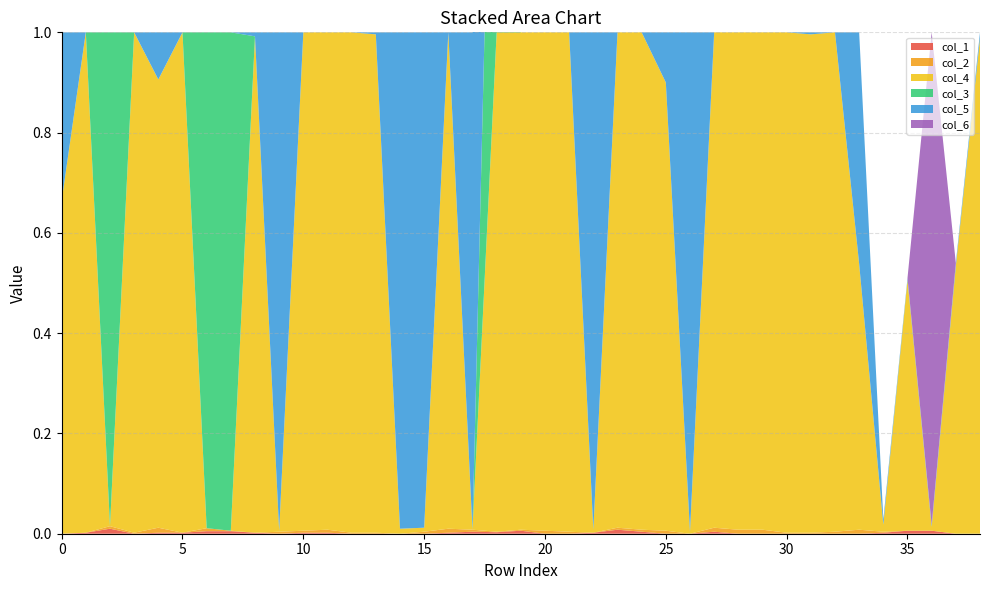

Reading right to left, transcribe all the data shown in this chart.

col_1: 38=0.0	37=0.0	36=0.0	35=0.0	34=0.0	33=0.0	32=0.0	31=0.0	30=0.0	29=0.0	28=0.0	27=0.0	26=0.0	25=0.0	24=0.0	23=0.0	22=0.0	21=0.0	20=0.0	19=0.0	18=0.0	17=0.0	16=0.0	15=0.0	14=0.0	13=0.0	12=0.0	11=0.0	10=0.0	9=0.0	8=0.0	7=0.0	6=0.0	5=0.0	4=0.0	3=0.0	2=0.0	1=0.0	0=0.0
col_2: 38=0.0	37=0.0	36=0.0	35=0.0	34=0.0	33=0.0	32=0.0	31=0.0	30=0.0	29=0.0	28=0.0	27=0.0	26=0.0	25=0.0	24=0.0	23=0.0	22=0.0	21=0.0	20=0.0	19=0.0	18=0.0	17=0.0	16=0.0	15=0.0	14=0.0	13=0.0	12=0.0	11=0.0	10=0.0	9=0.0	8=0.0	7=0.0	6=0.0	5=0.0	4=0.0	3=0.0	2=0.0	1=0.0	0=0.0
col_4: 38=1.0	37=0.5	36=0.0	35=0.5	34=0.0	33=0.5	32=1.0	31=1.0	30=1.0	29=1.0	28=1.0	27=1.0	26=0.0	25=0.9	24=1.0	23=1.0	22=0.0	21=1.0	20=1.0	19=1.0	18=1.0	17=0.0	16=1.0	15=0.0	14=0.0	13=1.0	12=1.0	11=1.0	10=1.0	9=0.0	8=1.0	7=0.0	6=0.0	5=1.0	4=0.9	3=1.0	2=0.0	1=1.0	0=0.7
col_3: 38=0.0	37=0.0	36=0.0	35=0.0	34=0.0	33=0.0	32=0.0	31=0.0	30=0.0	29=0.0	28=0.0	27=0.0	26=0.0	25=0.0	24=0.0	23=0.0	22=0.0	21=0.0	20=0.0	19=0.0	18=1.0	17=0.0	16=0.0	15=0.0	14=0.0	13=0.0	12=0.0	11=0.0	10=0.0	9=0.0	8=0.0	7=1.0	6=1.0	5=0.0	4=0.0	3=0.0	2=1.0	1=0.0	0=0.0
col_5: 38=0.0	37=0.0	36=0.0	35=0.0	34=0.0	33=0.5	32=0.0	31=0.0	30=0.0	29=0.0	28=0.0	27=0.0	26=1.0	25=0.1	24=0.0	23=0.0	22=1.0	21=0.0	20=0.0	19=0.0	18=0.0	17=1.0	16=0.0	15=1.0	14=1.0	13=0.0	12=0.0	11=0.0	10=0.0	9=1.0	8=0.0	7=0.0	6=0.0	5=0.0	4=0.1	3=0.0	2=0.0	1=0.0	0=0.3
col_6: 38=0.0	37=0.0	36=1.0	35=0.0	34=0.0	33=0.0	32=0.0	31=0.0	30=0.0	29=0.0	28=0.0	27=0.0	26=0.0	25=0.0	24=0.0	23=0.0	22=0.0	21=0.0	20=0.0	19=0.0	18=0.0	17=0.0	16=0.0	15=0.0	14=0.0	13=0.0	12=0.0	11=0.0	10=0.0	9=0.0	8=0.0	7=0.0	6=0.0	5=0.0	4=0.0	3=0.0	2=0.0	1=0.0	0=0.0